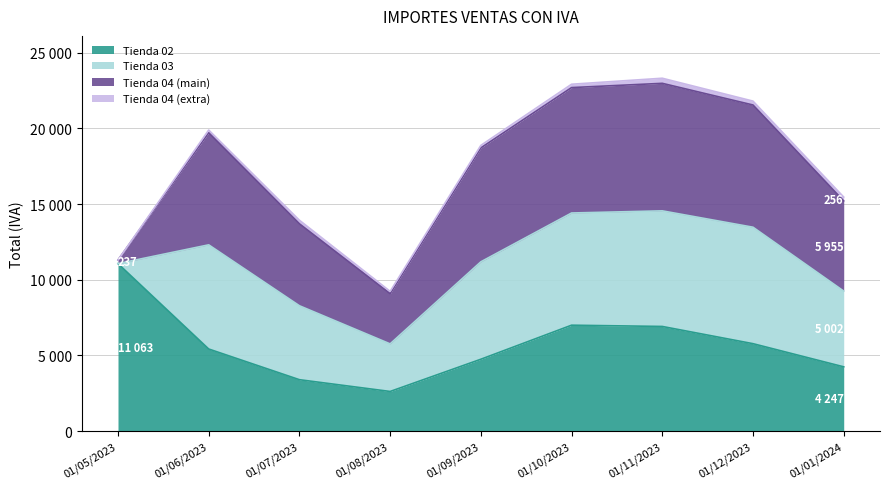

At which label is Tienda 03 closest to 3846?

01/08/2023